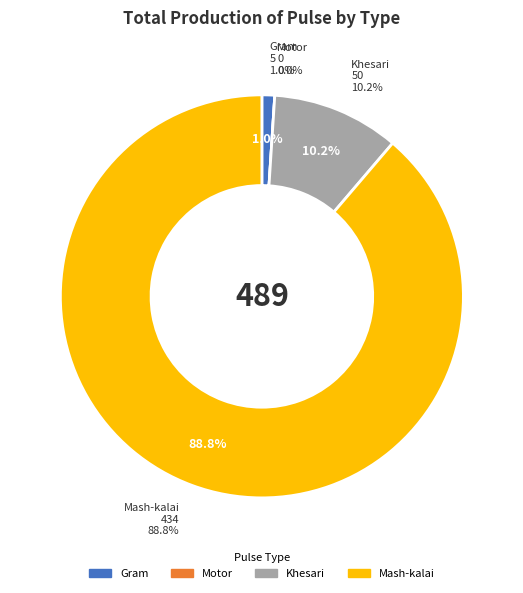

To the nearest percent, what is the combined percentage of Motor and Mash-kalai?

89%